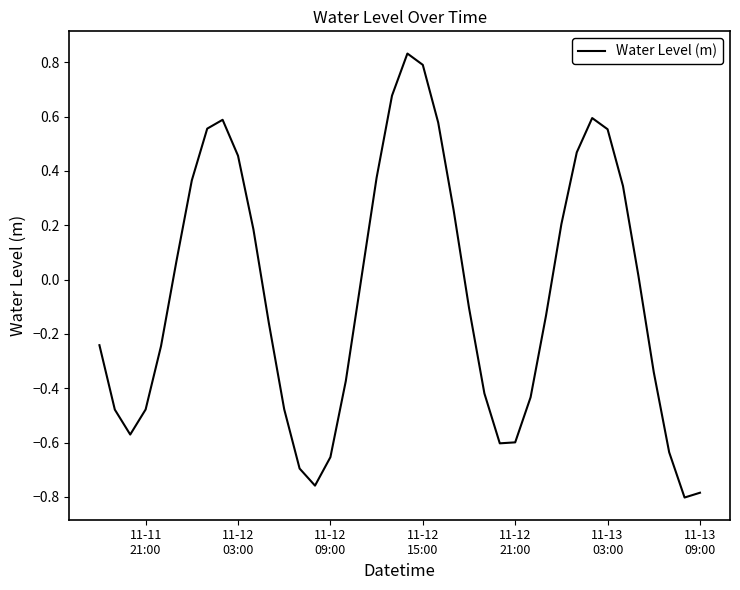

What is the difference between the maximum and minimum values?

1.6